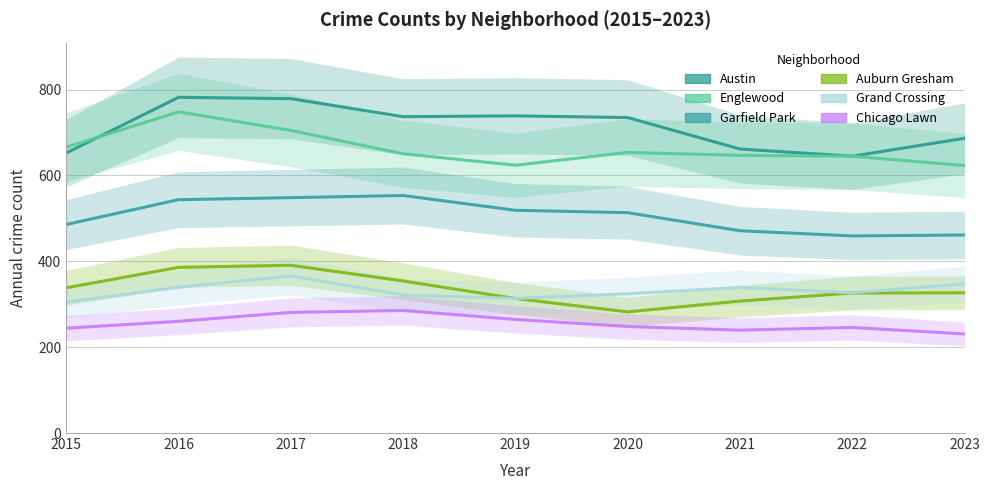

Which series has the largest range (max minus min)?

Austin